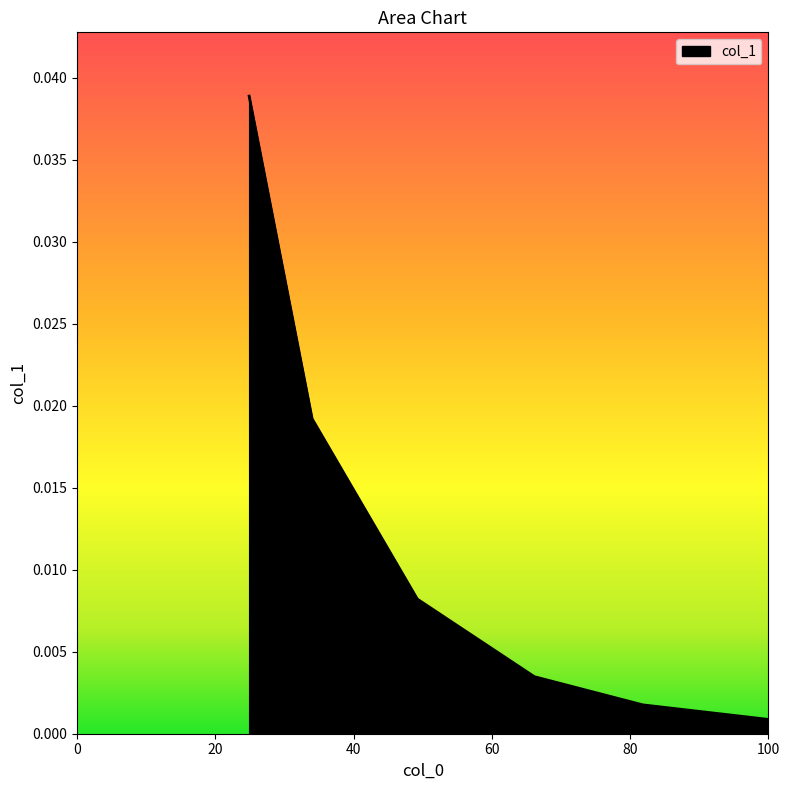

True or false: the data has more than 1 interior local peaks.

False